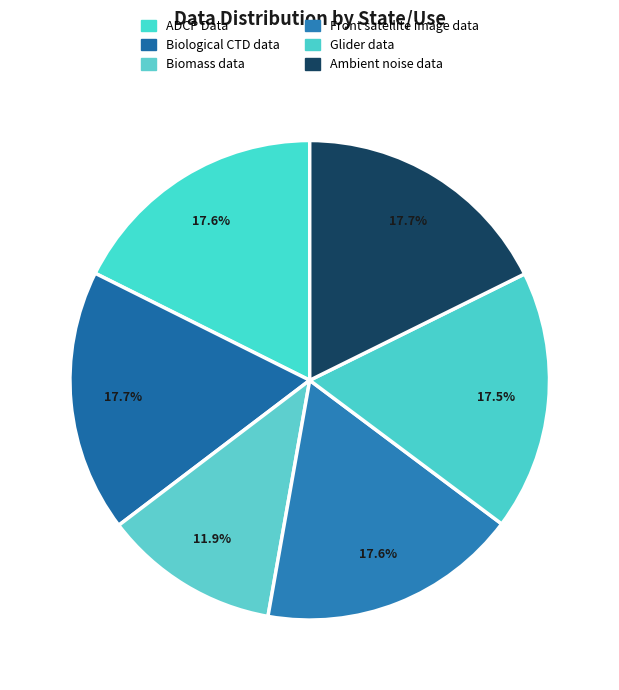

Is there a majority slice in this chart?

No